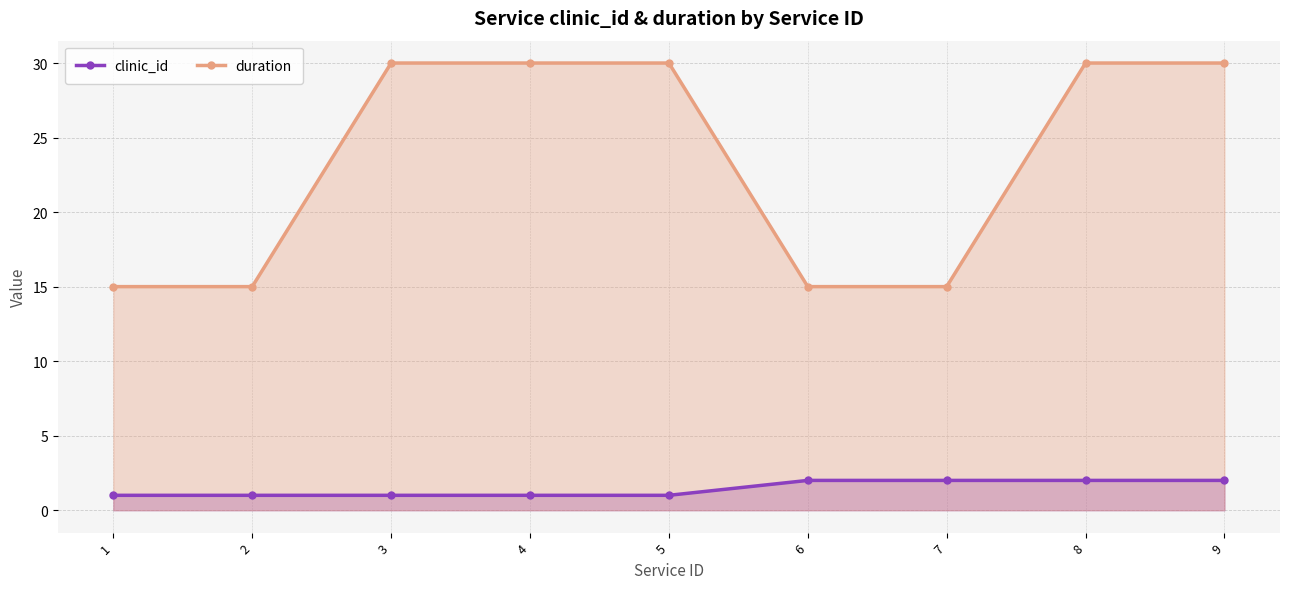

Reading right to left, list all the values displayed in this chart.

clinic_id: 2	2	2	2	1	1	1	1	1
duration: 30	30	15	15	30	30	30	15	15